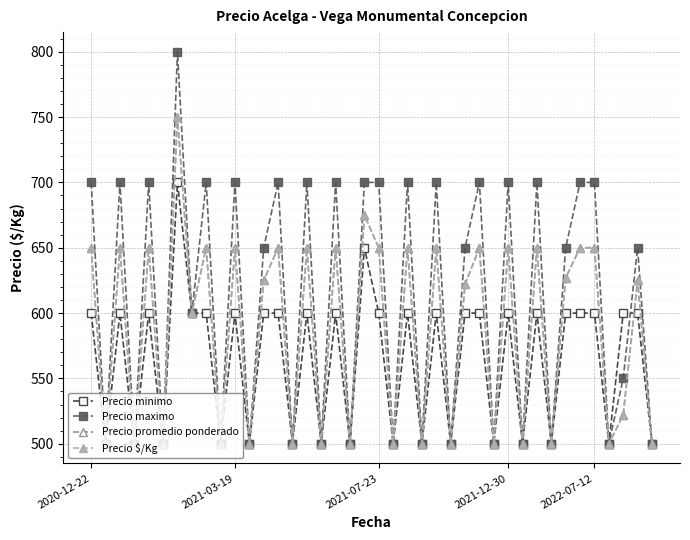

What is the maximum value shown in the chart?

800